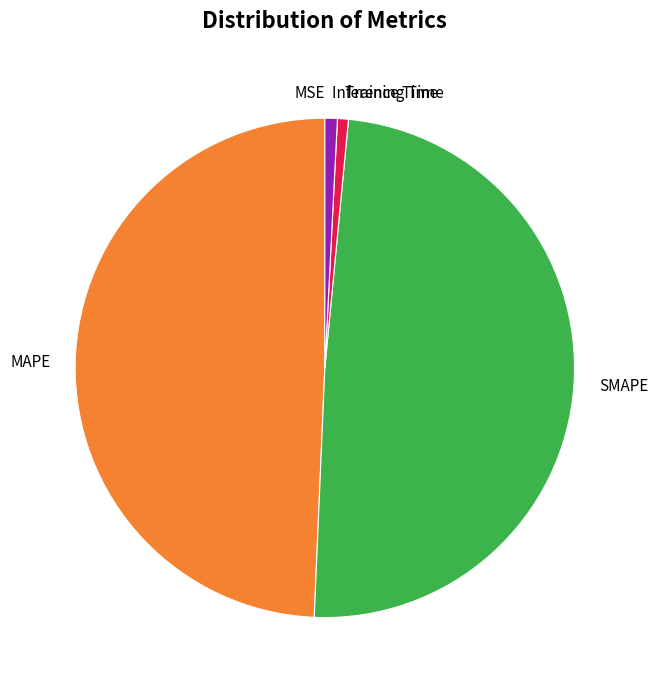

The MAPE slice represents 57% of the pie. True or false?

False